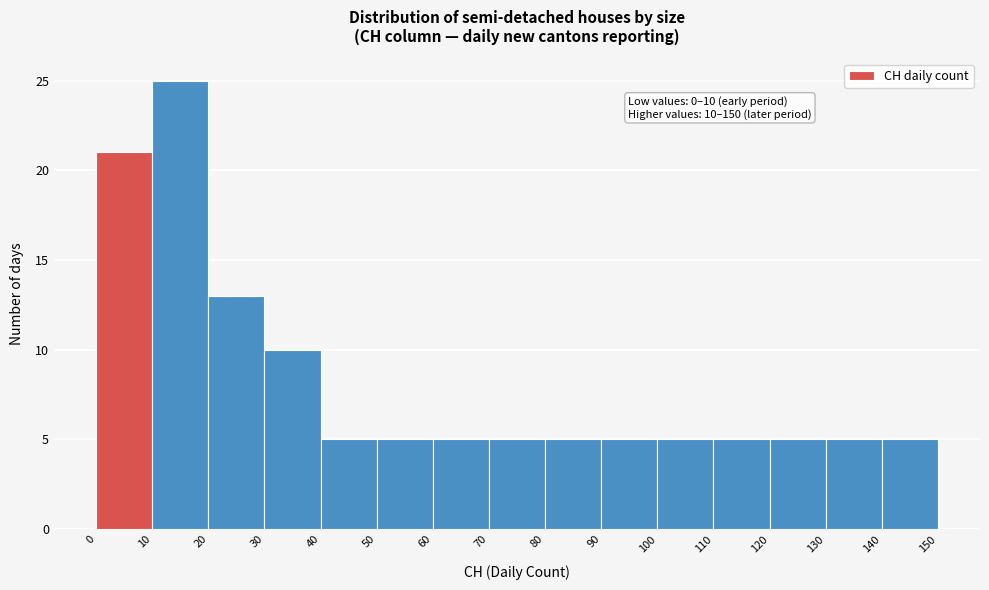

Which range on the x-axis has the tallest bar?

10 to 20